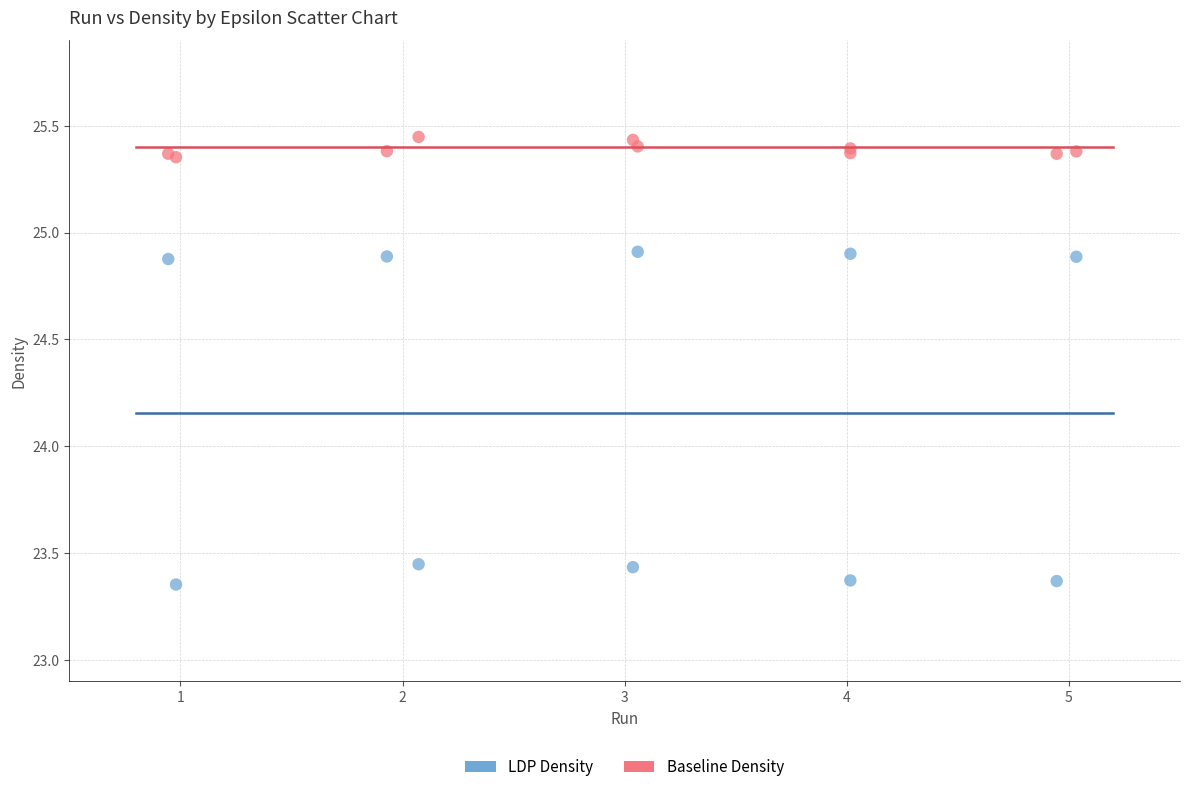

Which series contains the lowest Y value?

LDP Density